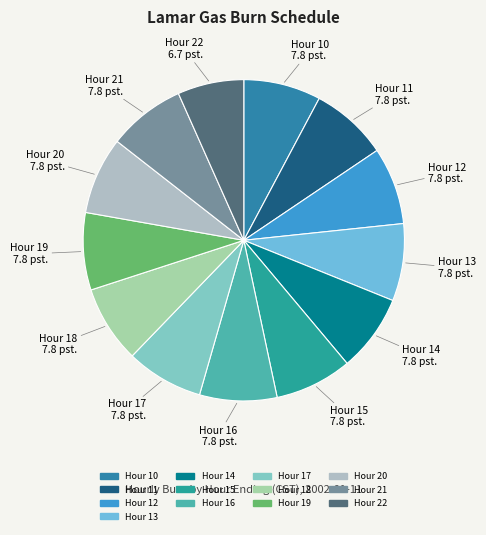

Which slice is the smallest?

Hour 22